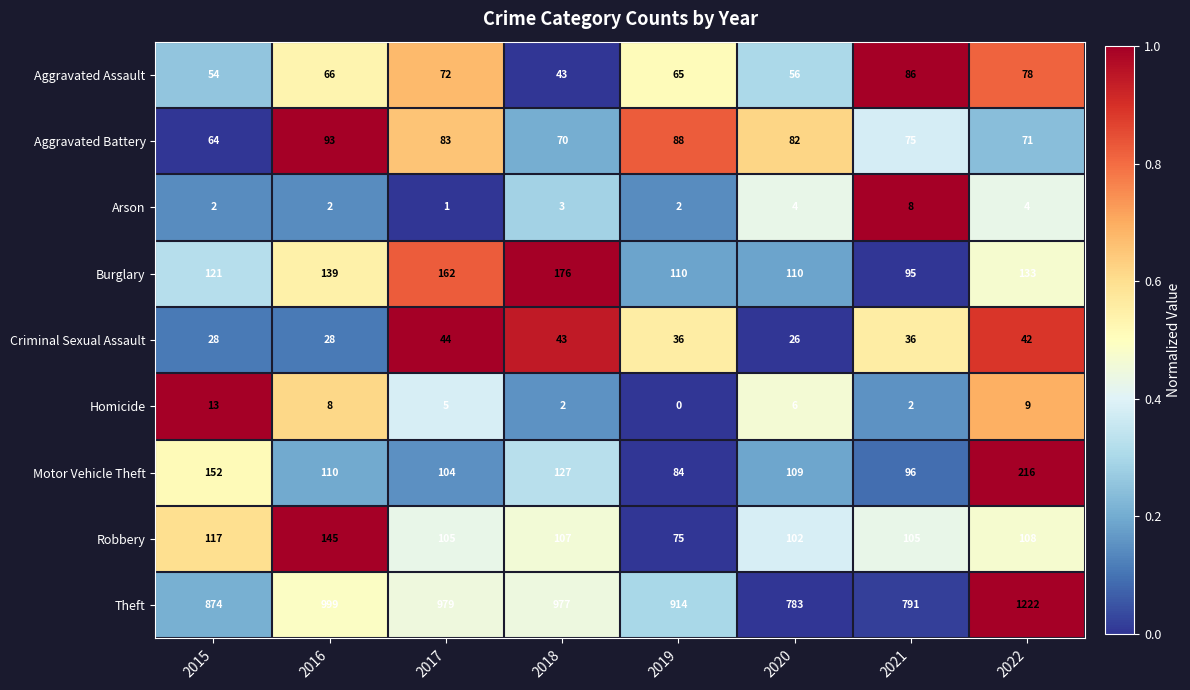

What is the average value of the Theft series?

942